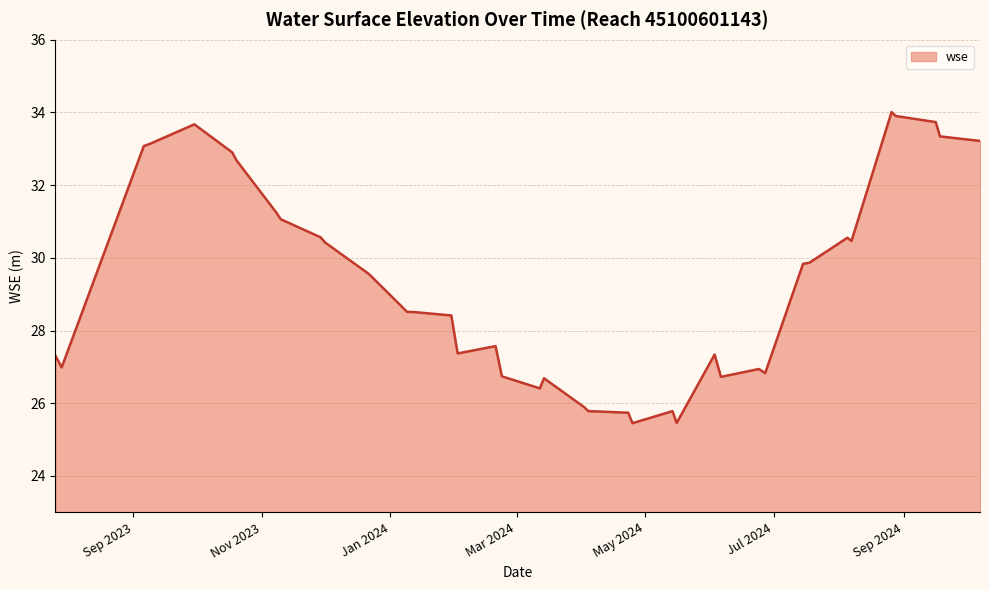

What is the difference between the maximum and minimum values?

8.6